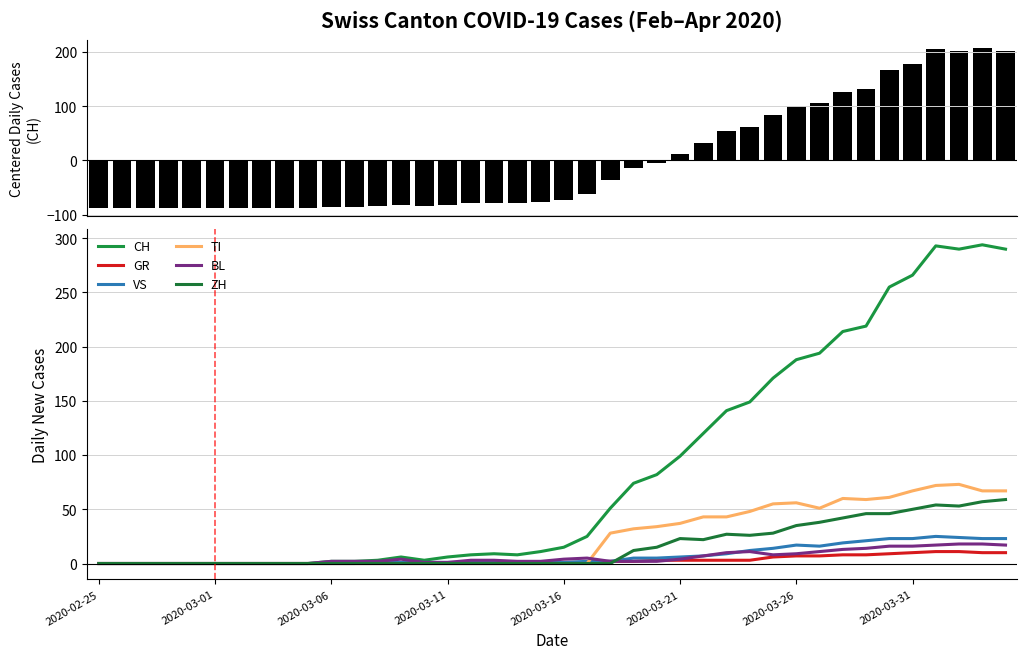

What is the spread (max minus min) of values at 2020-03-03?

87.2